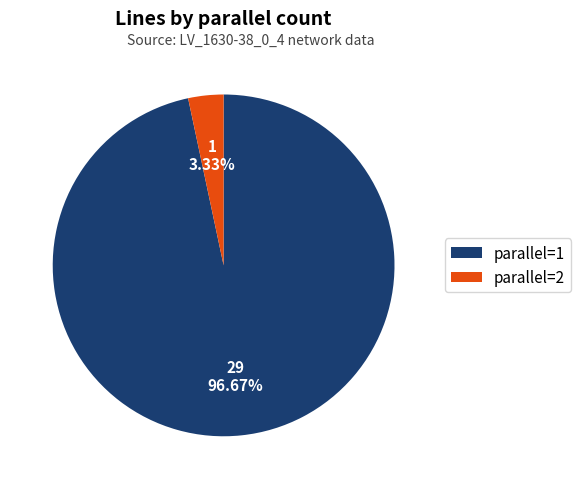

What is the largest slice in the pie chart?

parallel=1